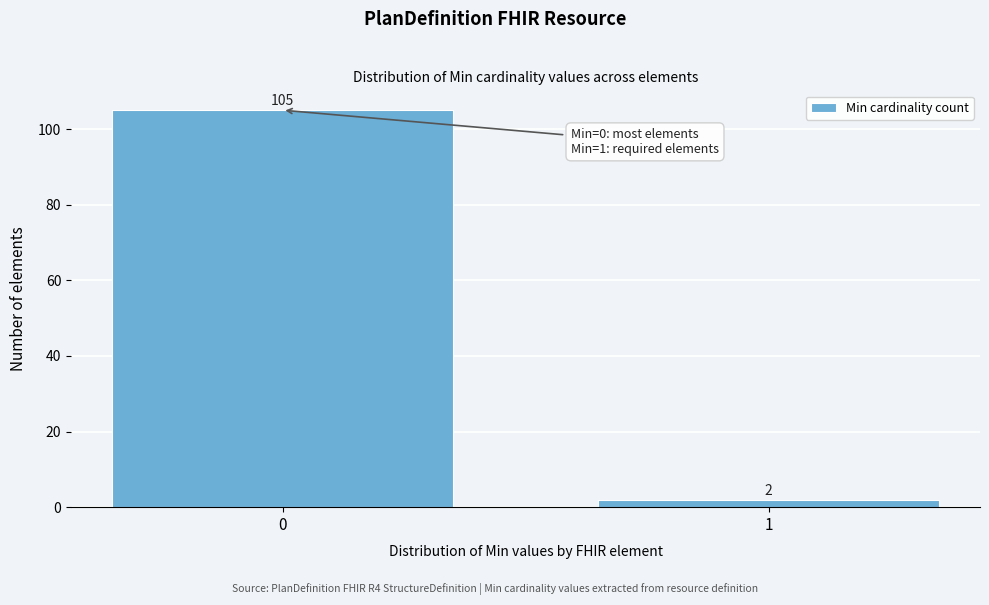

Reading left to right, transcribe all the data shown in this chart.

105	2